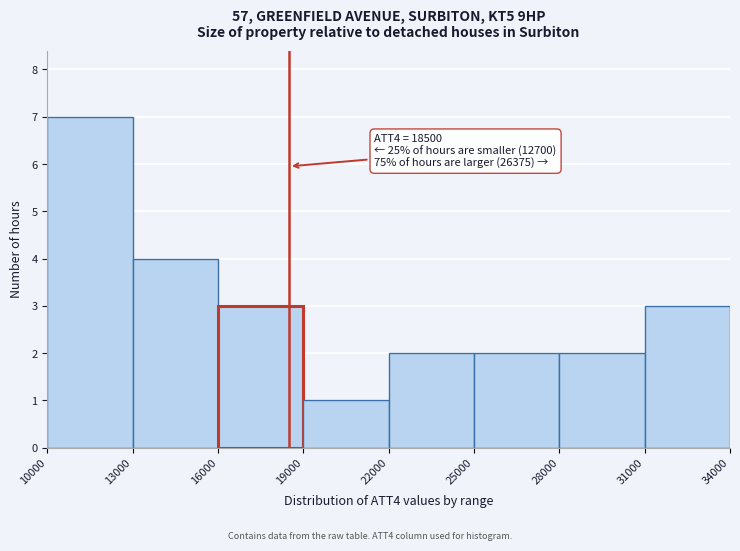

Which range on the x-axis has the tallest bar?

10000 to 13000